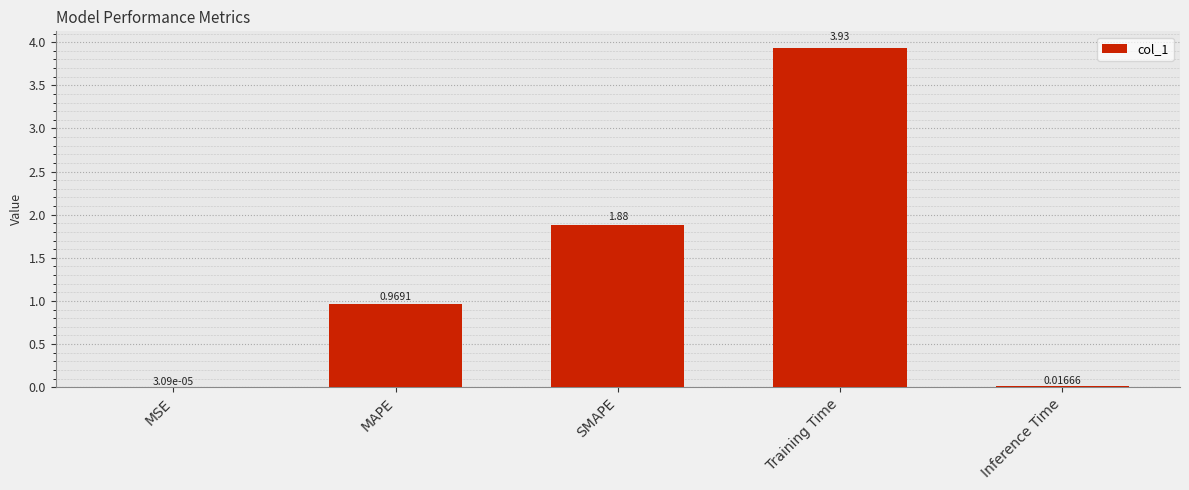

Between Inference Time and MSE, which is larger?

Inference Time